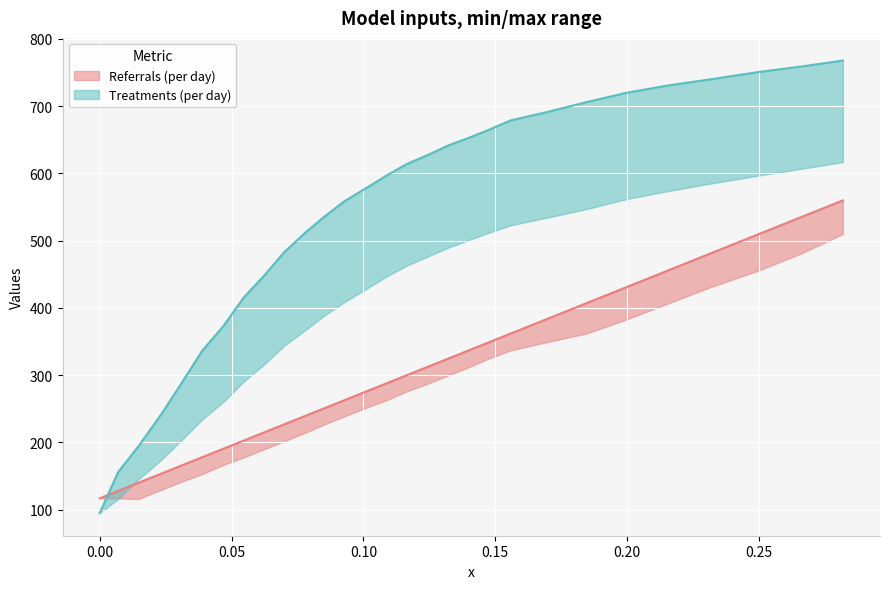

What is the value of the xp point at the 26th from the left?

481